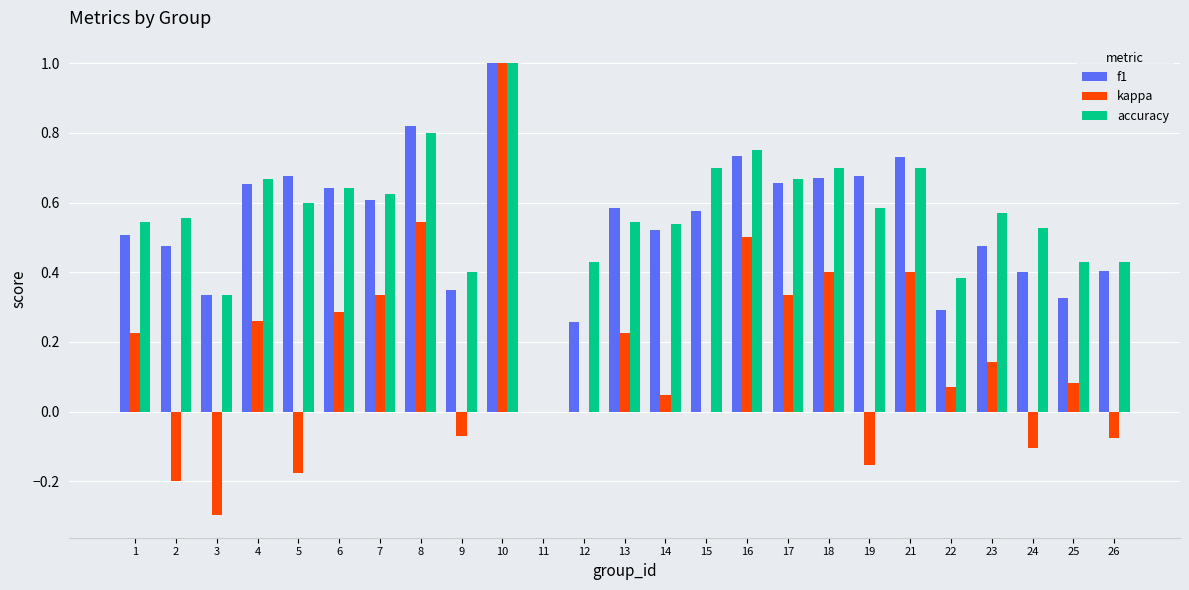

Which series has the largest range (max minus min)?

kappa